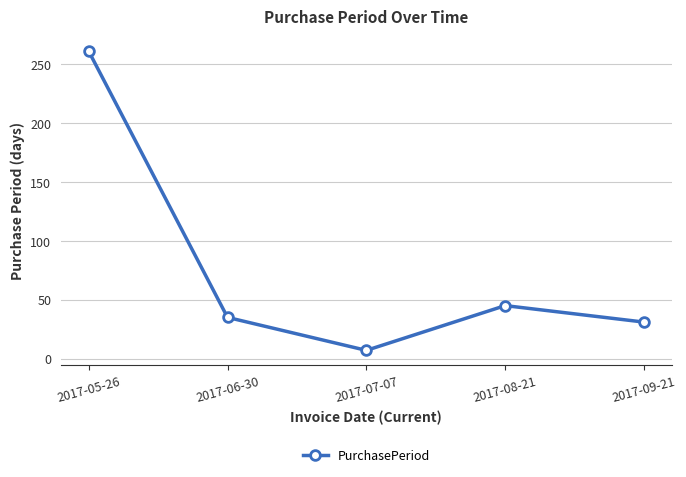

Reading left to right, extract all data points from this chart.

261	35	7	45	31